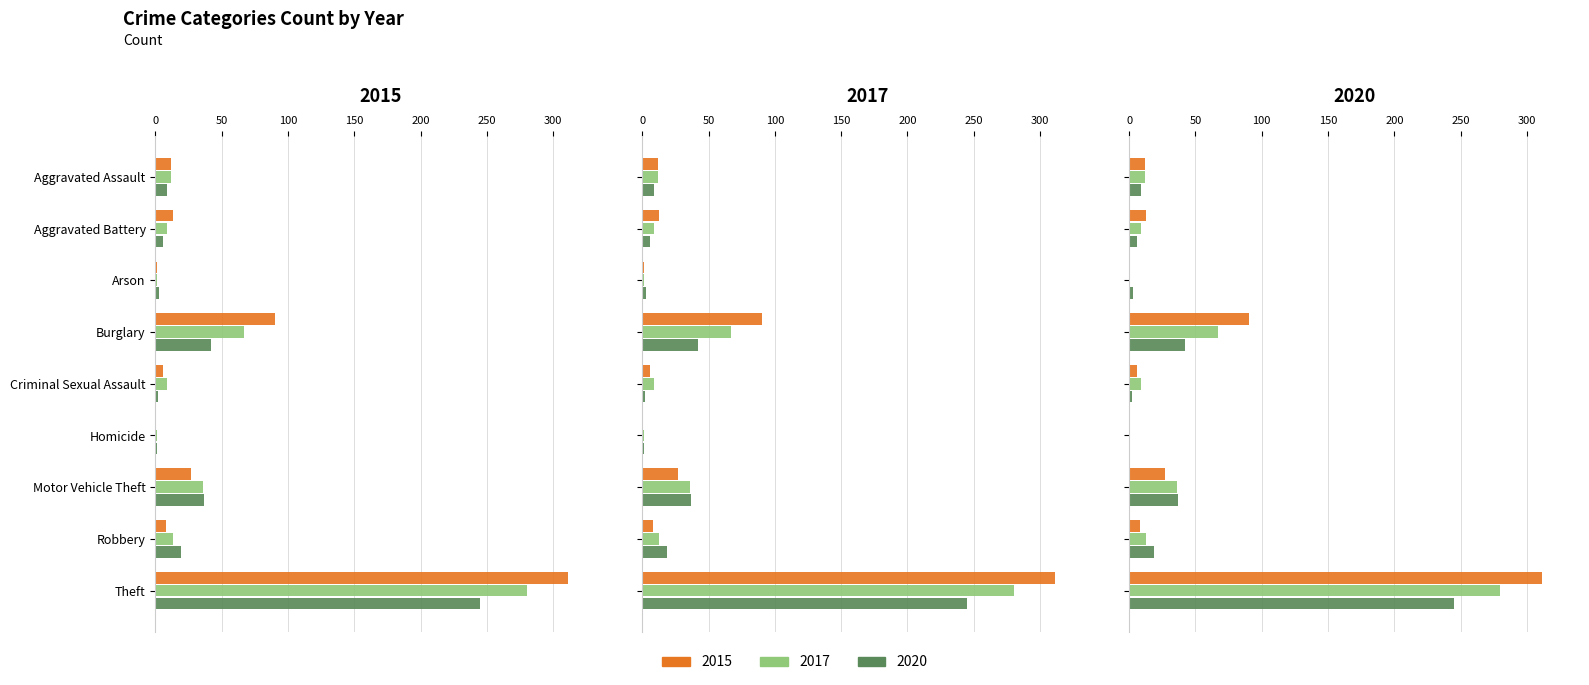

How many groups of bars are there?

9